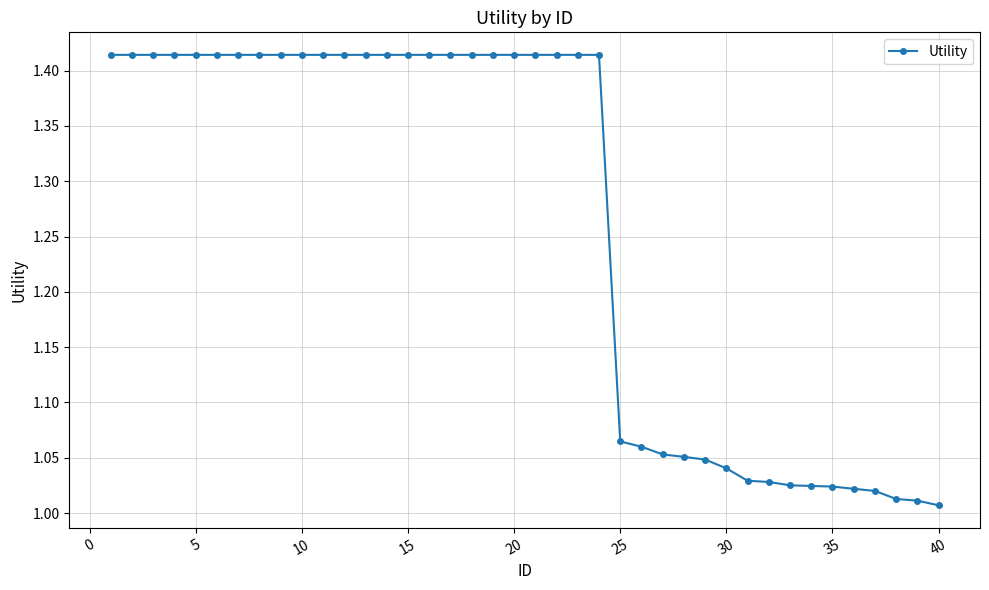

What is the average value?

1.3